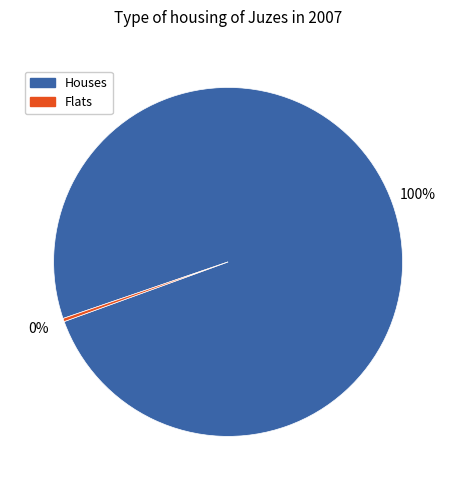

The Houses slice represents 100% of the pie. True or false?

True